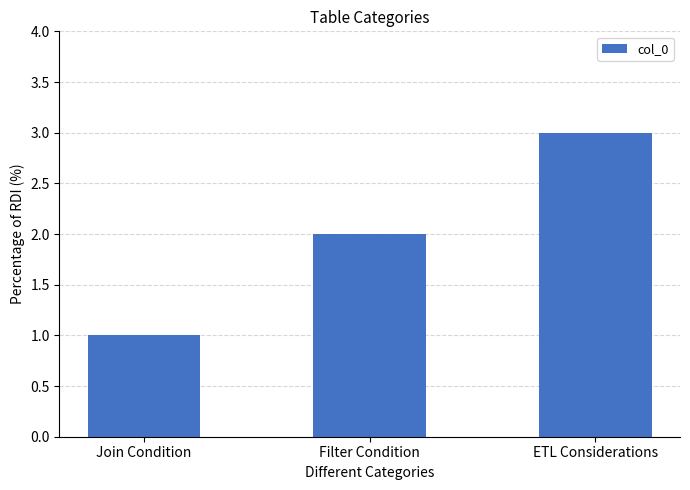

What is the difference between the maximum and minimum values?

2